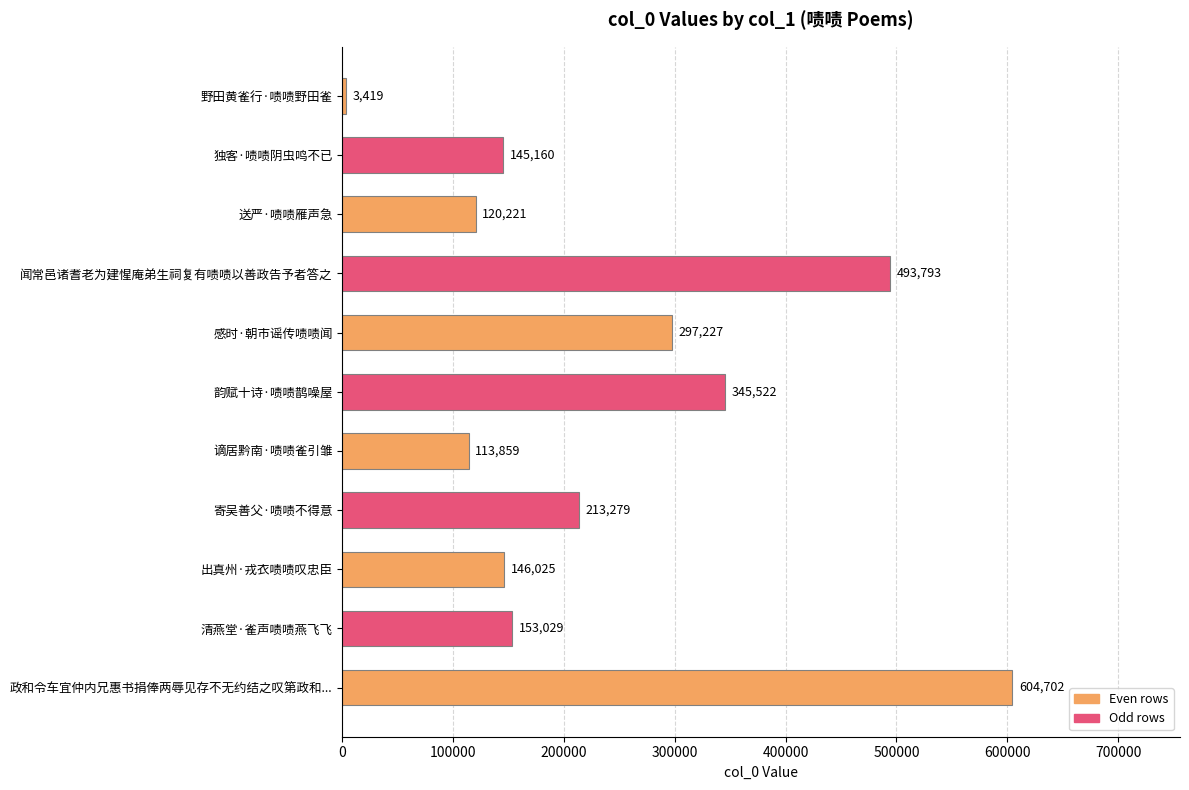

How many data points are less than 153029?

5